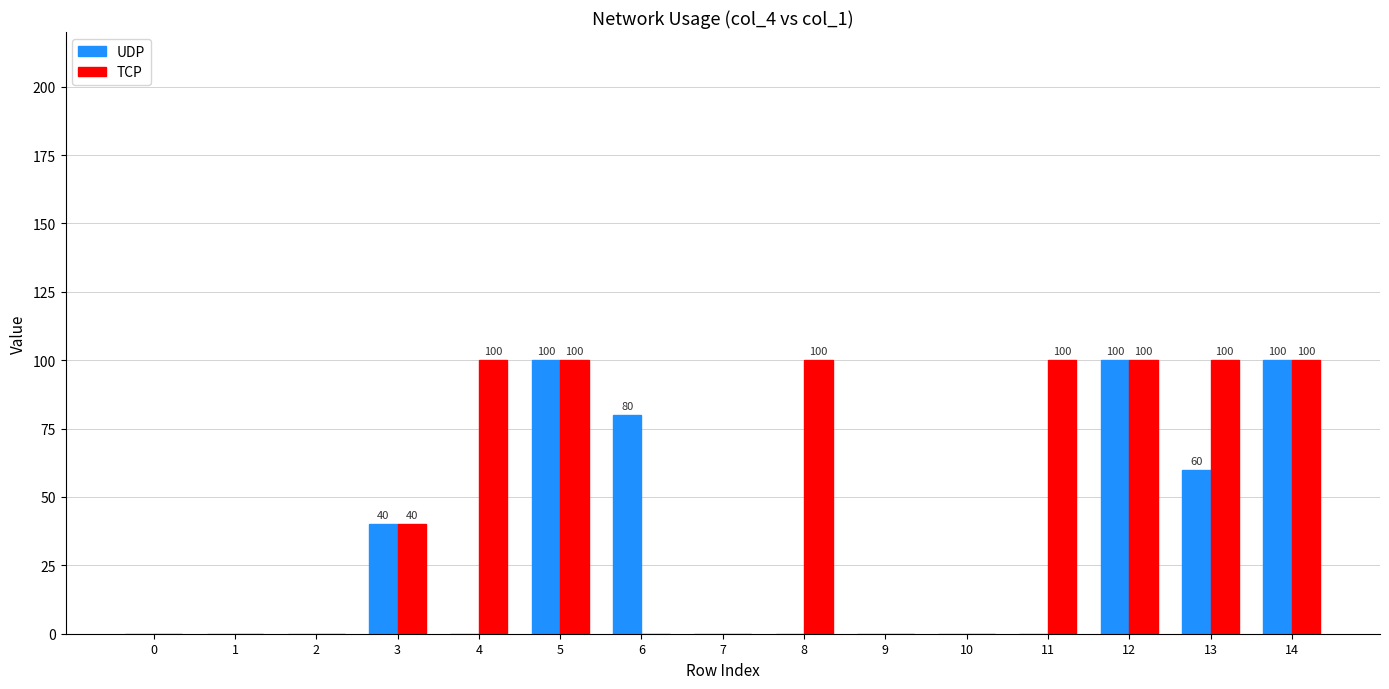

Reading left to right, transcribe all the data shown in this chart.

UDP: 0=0	1=0	2=0	3=40	4=0	5=100	6=80	7=0	8=0	9=0	10=0	11=0	12=100	13=60	14=100
TCP: 0=0	1=0	2=0	3=40	4=100	5=100	6=0	7=0	8=100	9=0	10=0	11=100	12=100	13=100	14=100